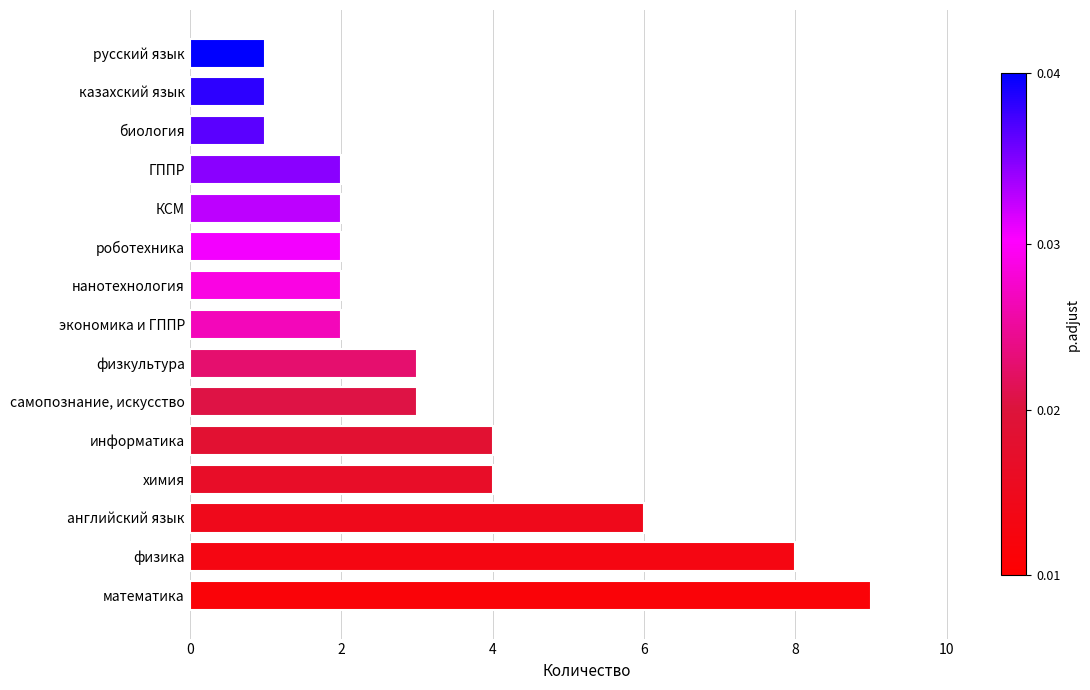

Reading bottom to top, list all the values displayed in this chart.

9	8	6	4	4	3	3	2	2	2	2	2	1	1	1